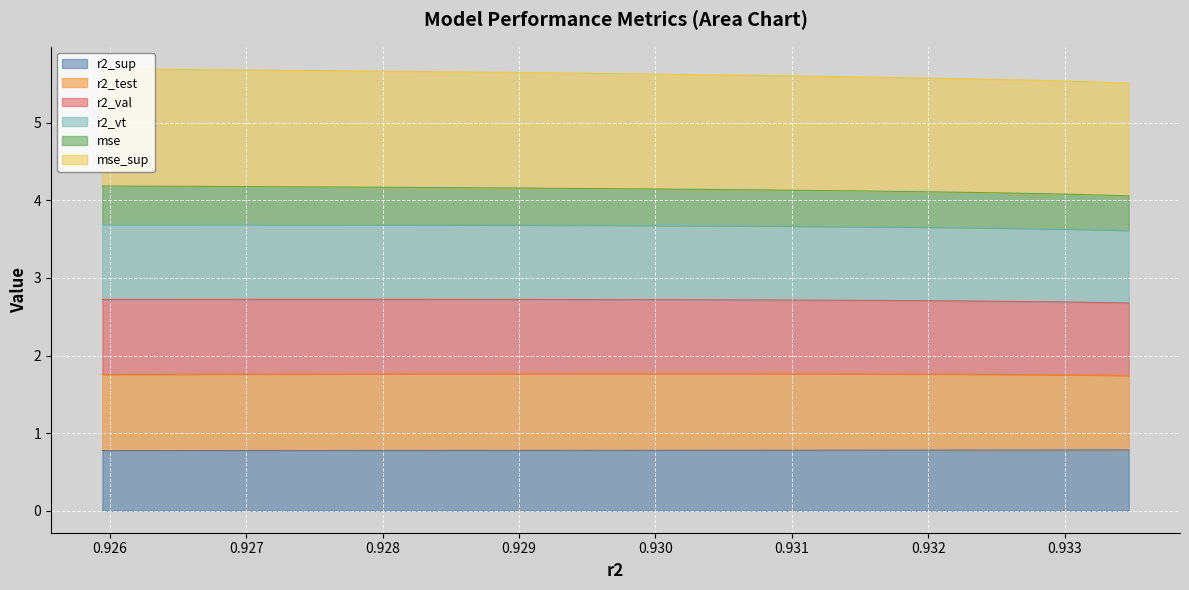

True or false: r2_val and mse_sup cross at least once.

False